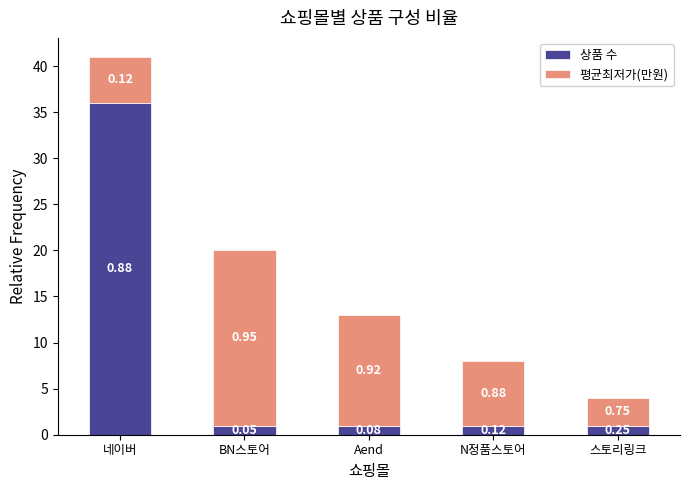

What are all the series names shown in the legend?

상품 수, 평균최저가(만원)